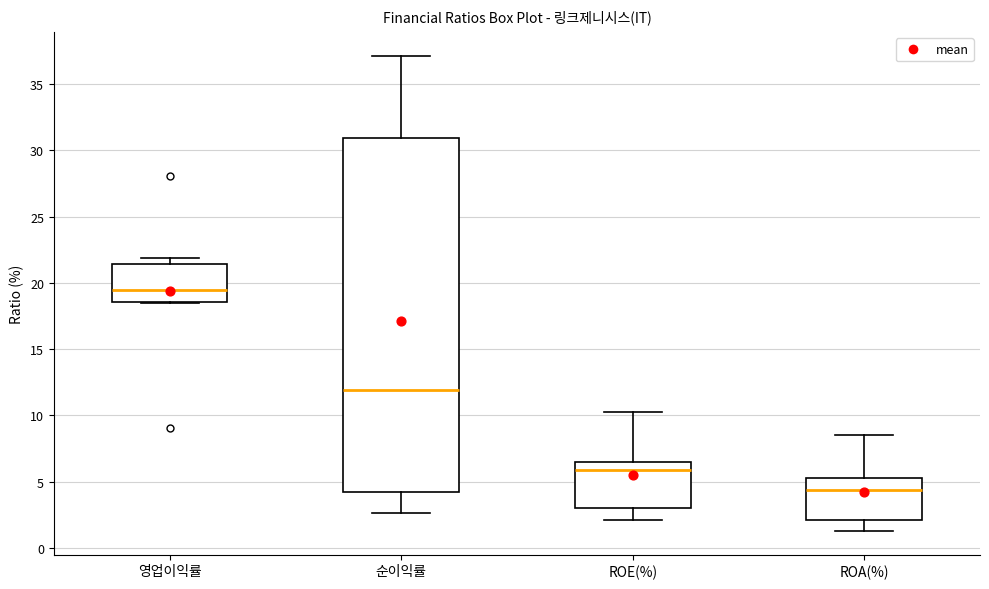

Reading left to right, transcribe this box plot: for each box, give where its median line is, the range the box spans, and where its two whiskers end, as read against the y-axis. The values are not printed on the chart, so give them approximately, as read against the axis.

영업이익률: median 19.5, box 18.5 to 21.5, whiskers 18.5 to 22.0
순이익률: median 12.0, box 4.5 to 31.0, whiskers 2.5 to 37.0
ROE(%): median 6.0, box 3.0 to 6.5, whiskers 2.0 to 10.5
ROA(%): median 4.5, box 2.0 to 5.5, whiskers 1.5 to 8.5